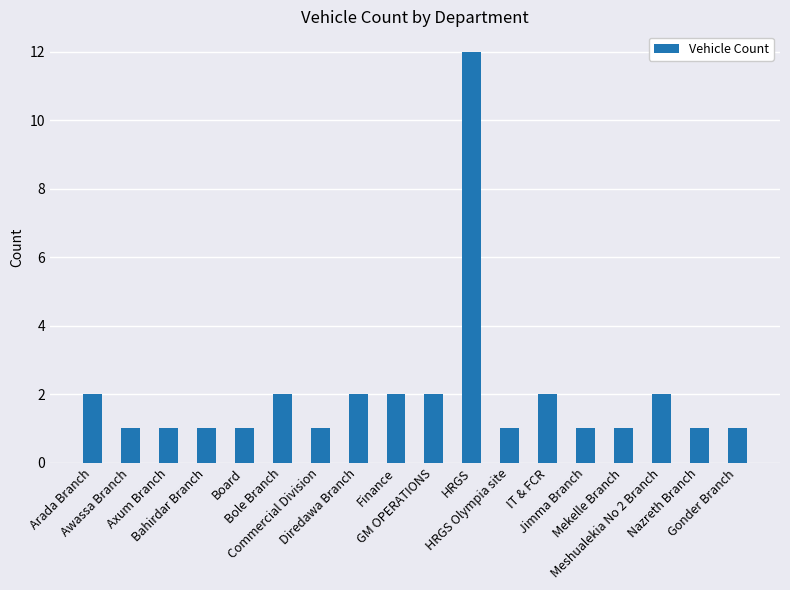

What is the value of the 10th bar from the left?

2